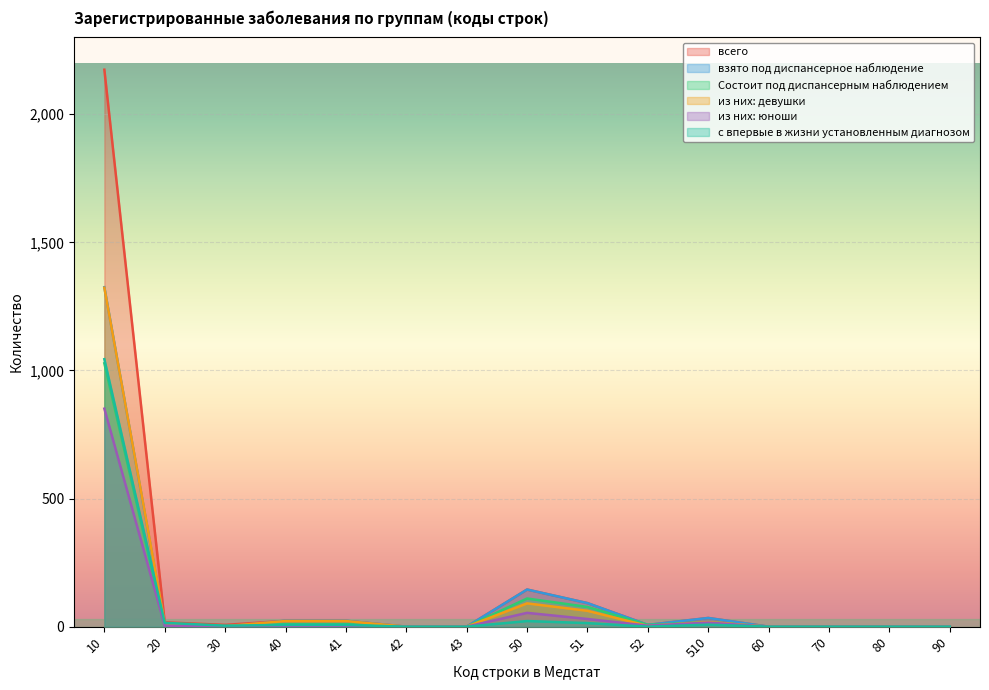

What is the label of the 8th point from the right?

50